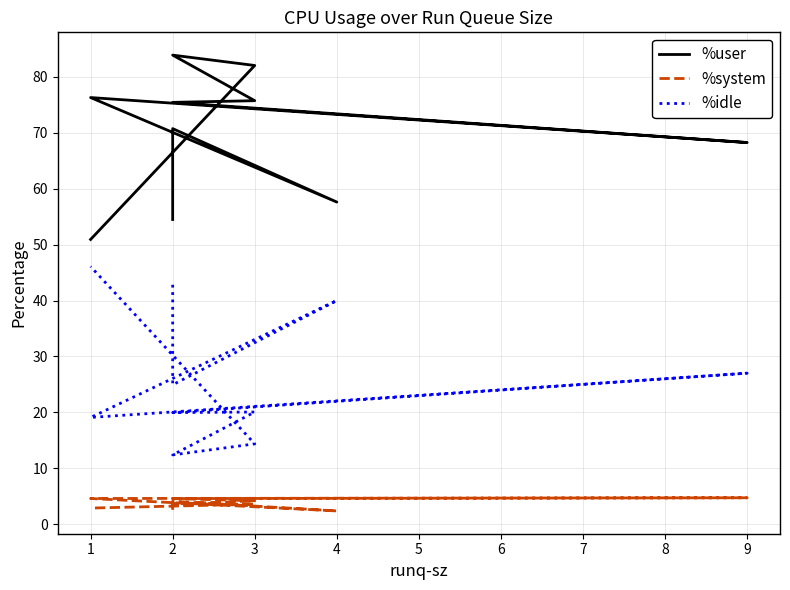

Rank the series by their maximum value, from lowest to highest.

%system, %idle, %user